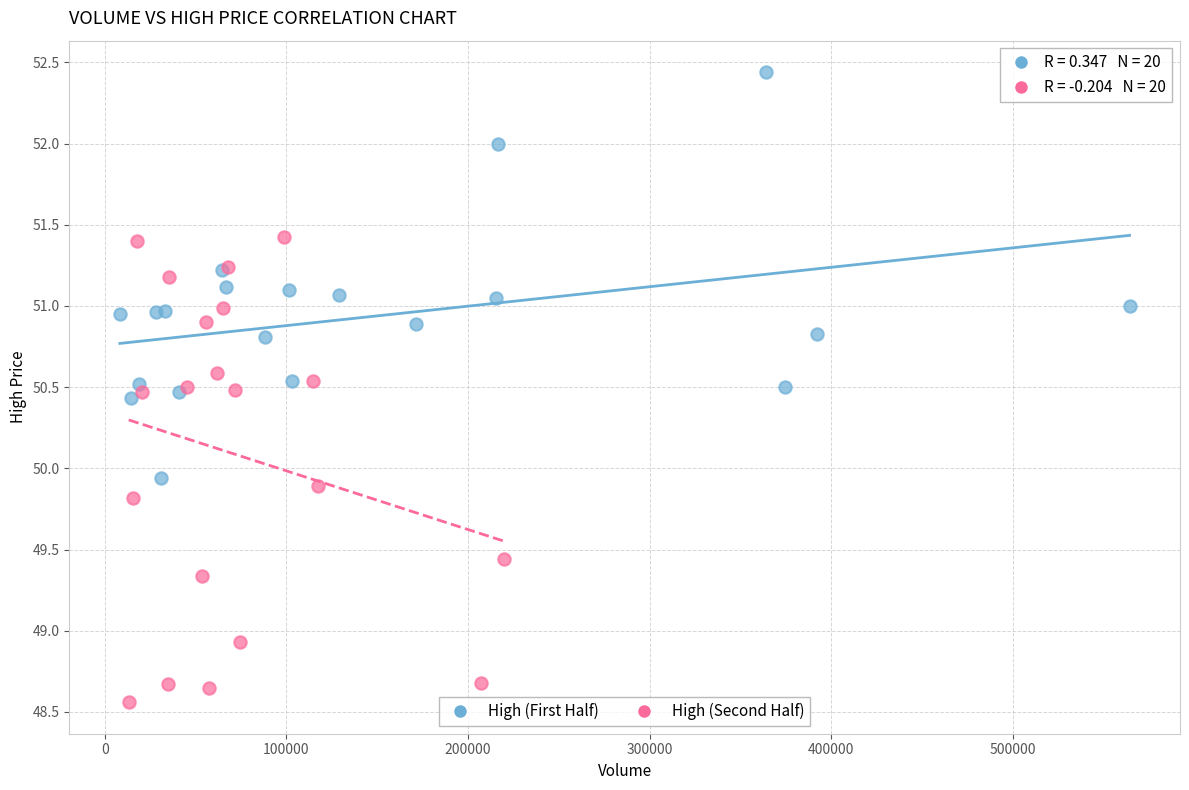

Which series has the largest Y range (max minus min)?

High (Second Half)